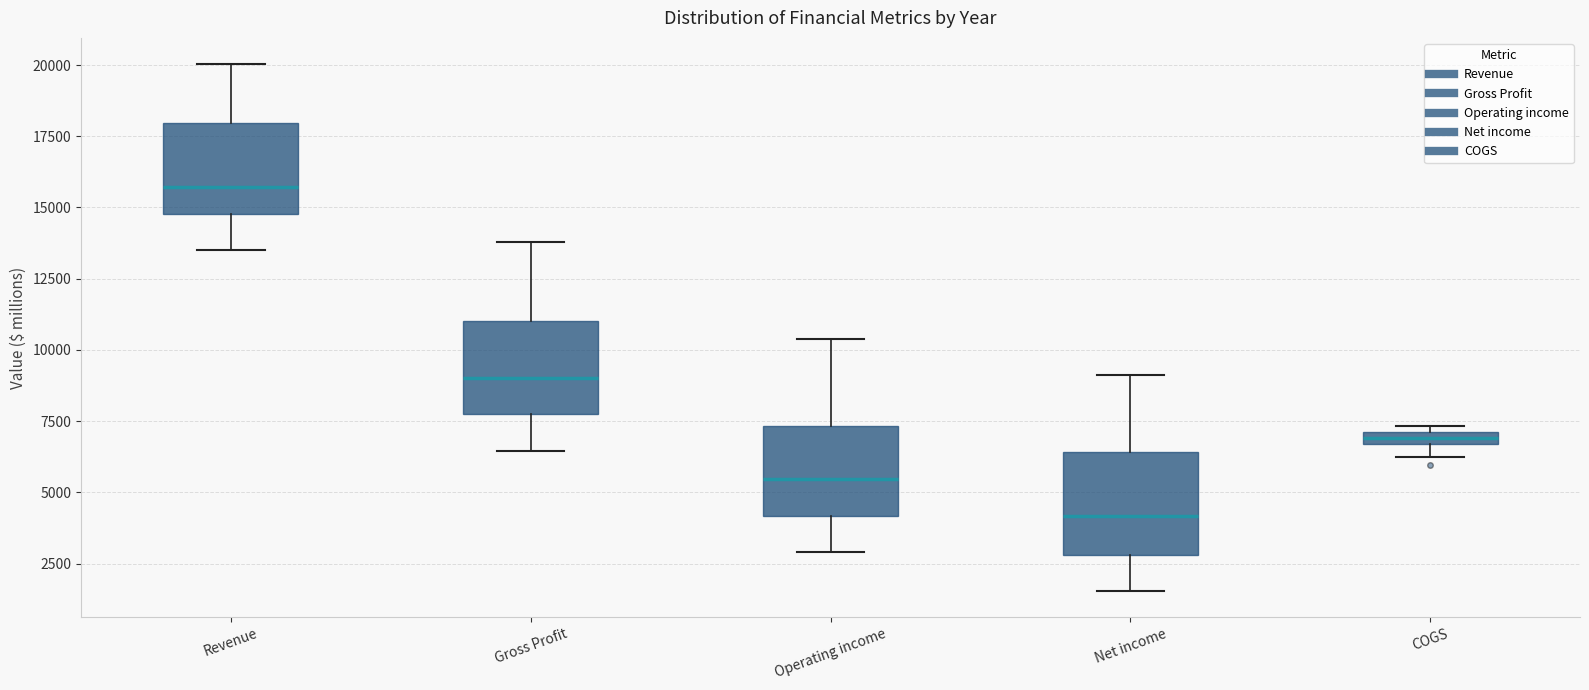

Which box's median line is the highest?

Revenue